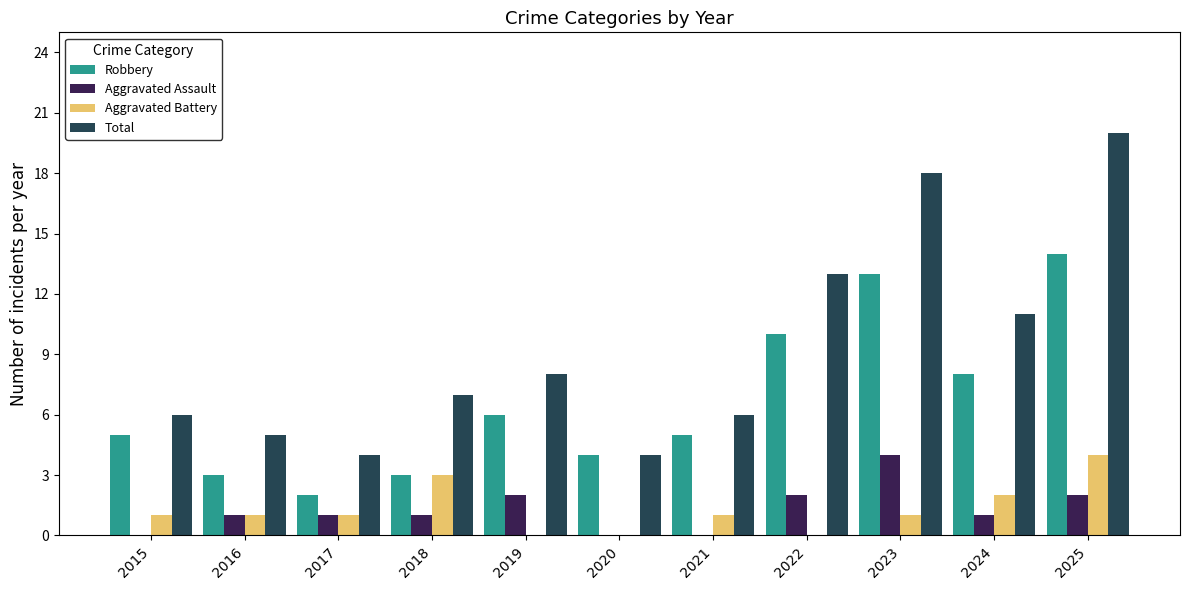

What is the sum of the Aggravated Assault values at 2025 and 2016?

3